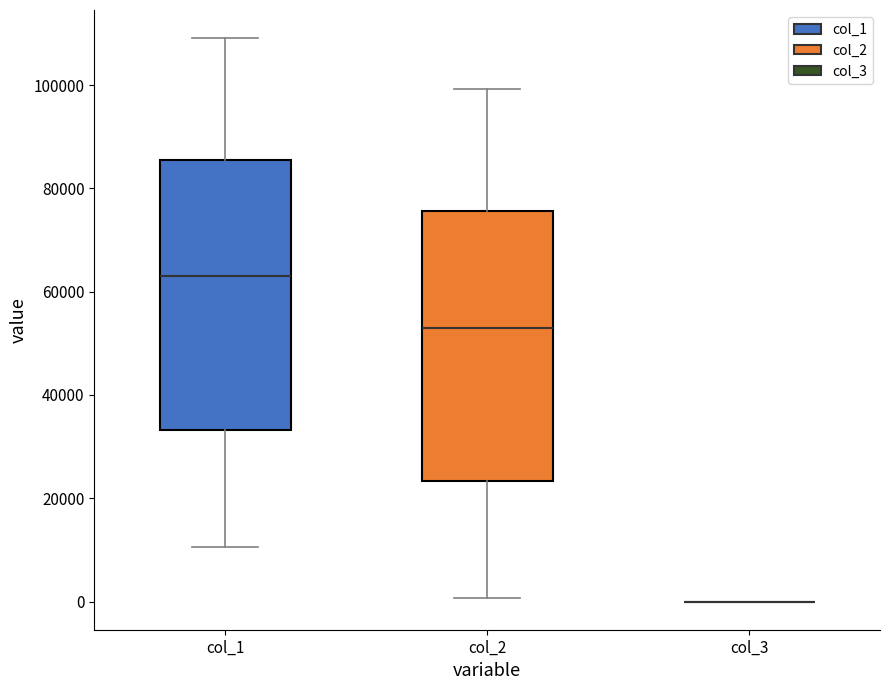

Where does the lower whisker of the box for col_1 end on the y-axis? The values are not printed on the chart, so give them approximately, as read against the axis.

10000